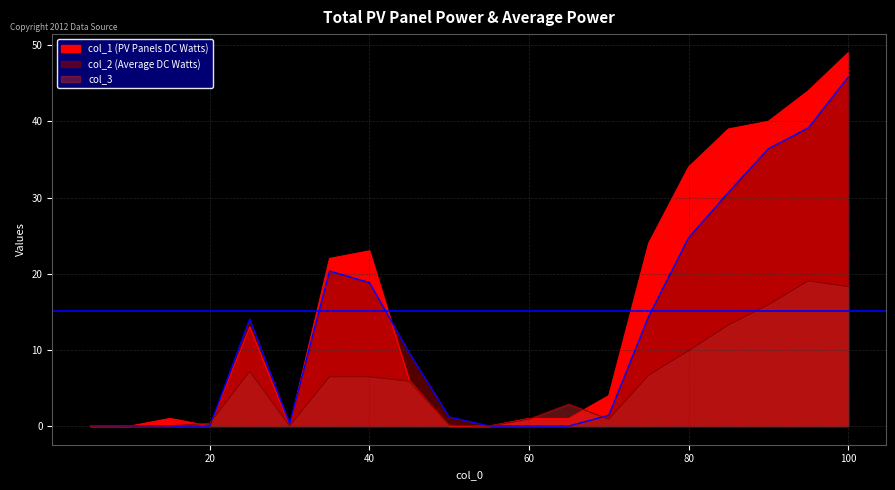

True or false: col_2 has a value of 0.0 at 55.

True